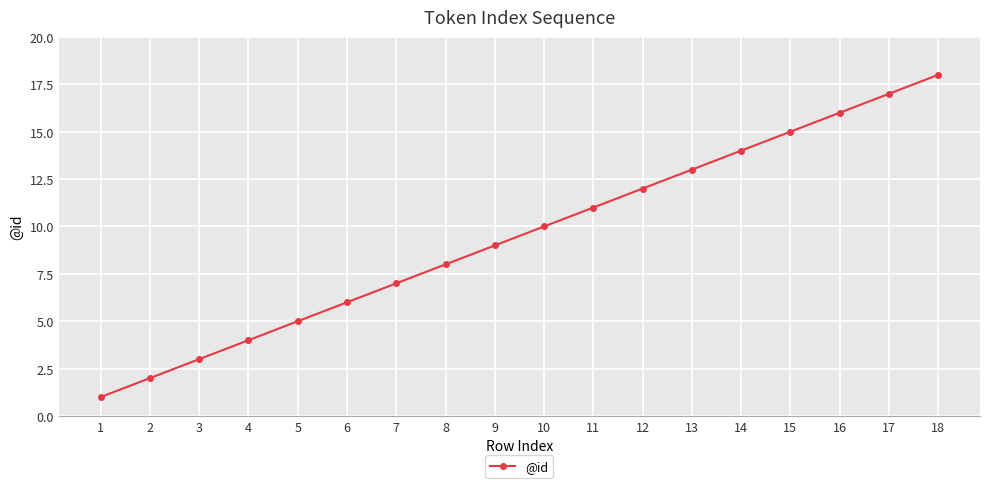

What is the difference between the values at 14 and 5?

9